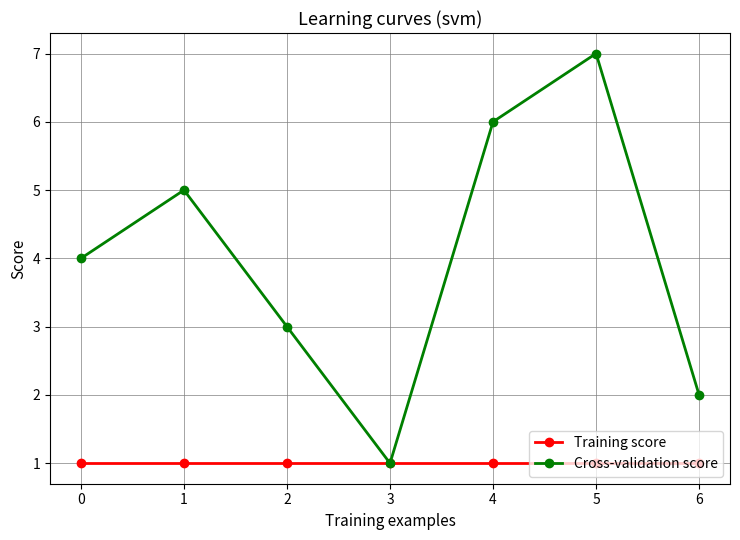

How many distinct data groups are displayed?

2